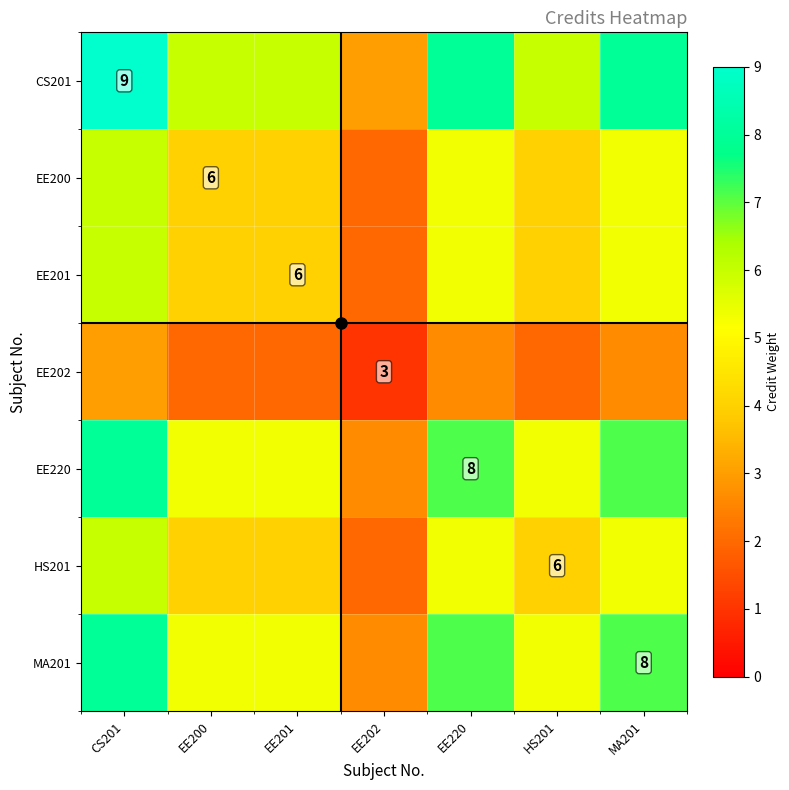

At which label does CS201 first exceed 6?

CS201